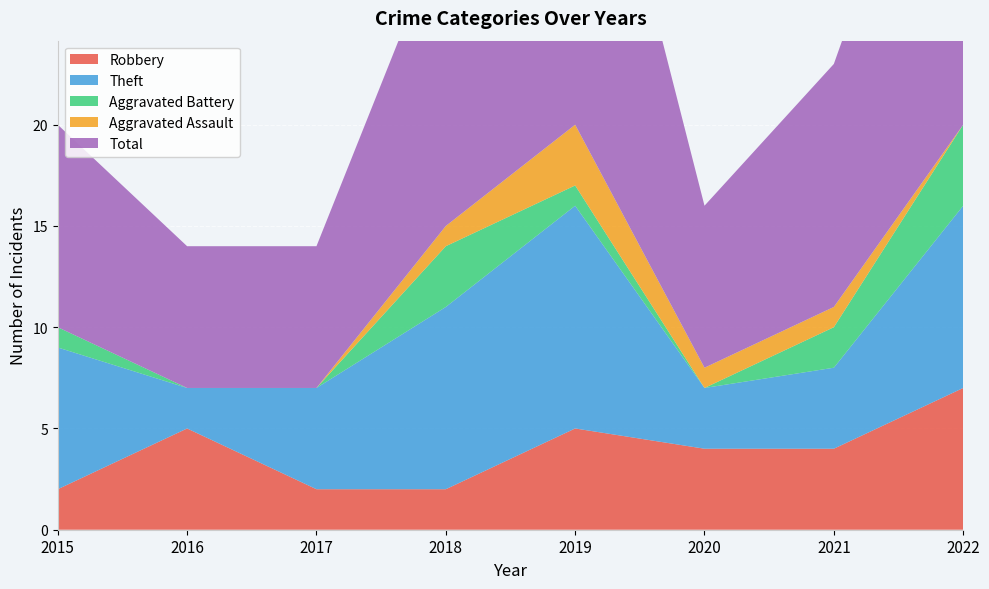

Reading right to left, what are all the values shown in this chart?

Robbery: 7	4	4	5	2	2	5	2
Theft: 9	4	3	11	9	5	2	7
Aggravated Battery: 4	2	0	1	3	0	0	1
Aggravated Assault: 0	1	1	3	1	0	0	0
Total: 21	12	8	21	15	7	7	10